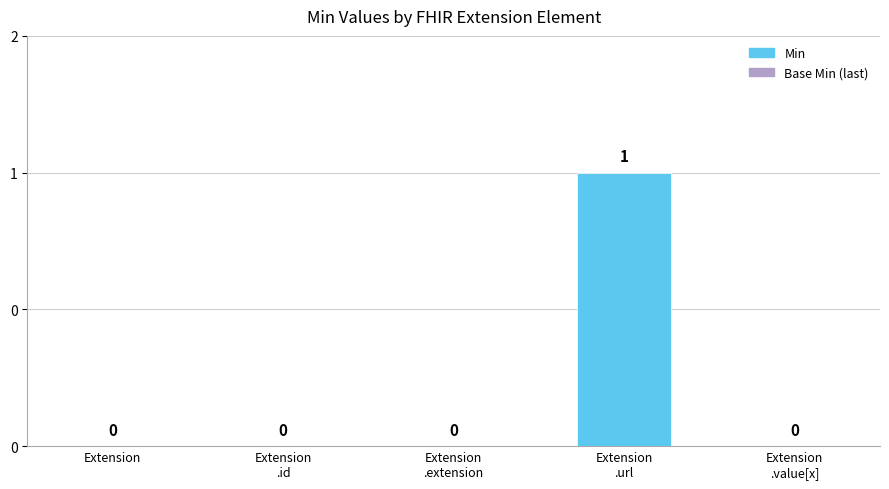

What is the value of the 4th bar from the left?

1